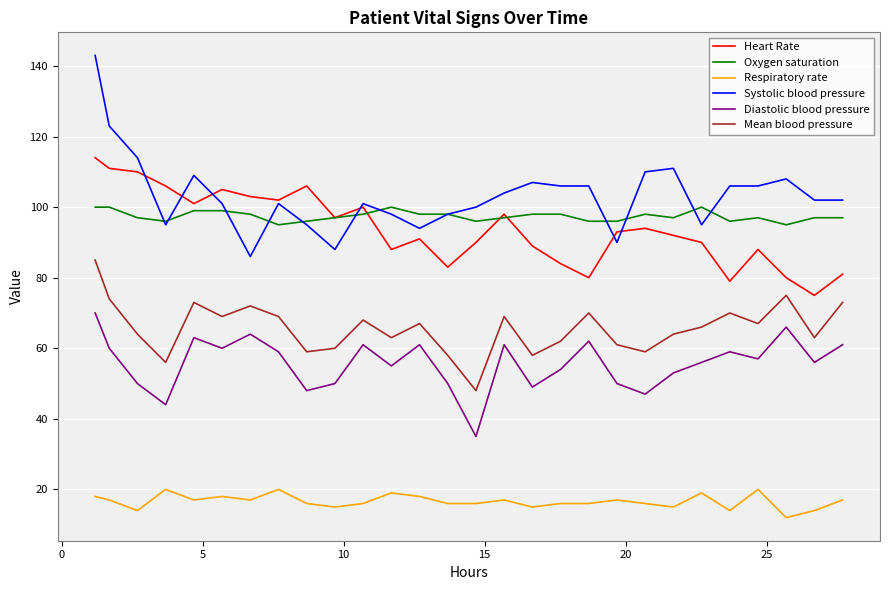

What is the greatest value displayed?

143